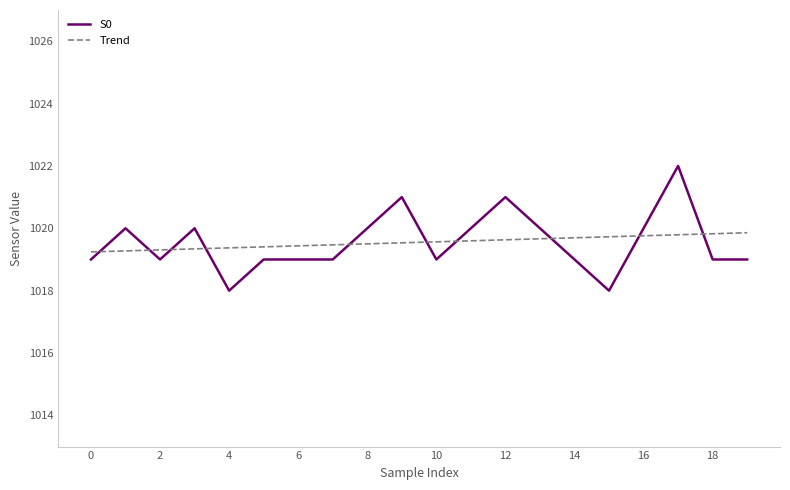

What is the difference between the maximum and minimum values in the S0 series?

4.0